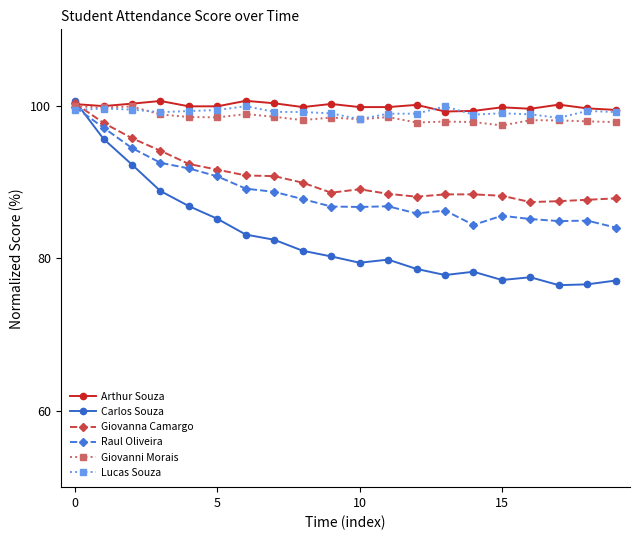

What is the difference between the maximum and minimum values in the Lucas Souza series?

1.7